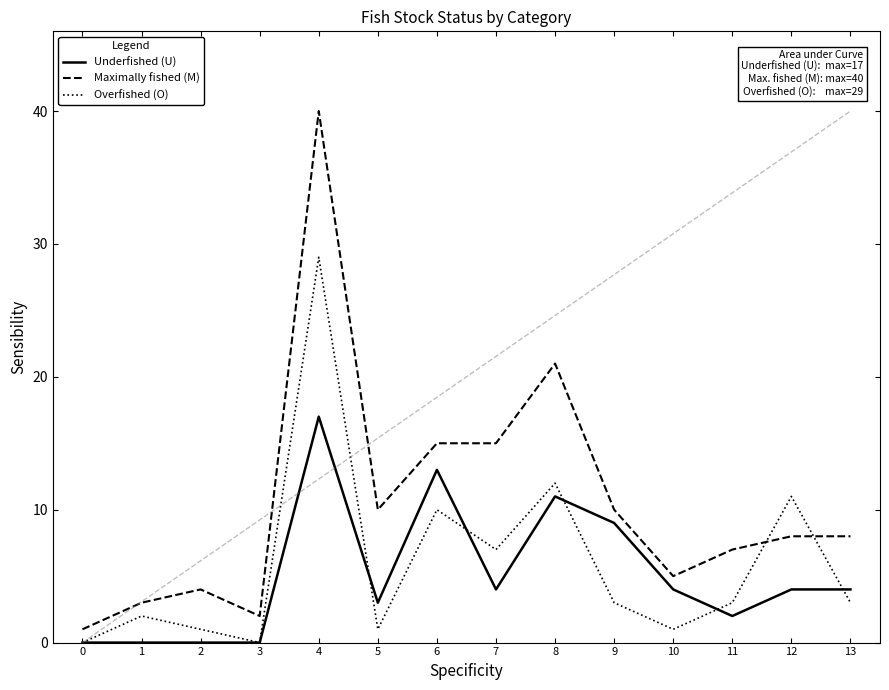

Rank the series by their average value, from lowest to highest.

Underfished (U), Overfished (O), Maximally fished (M)